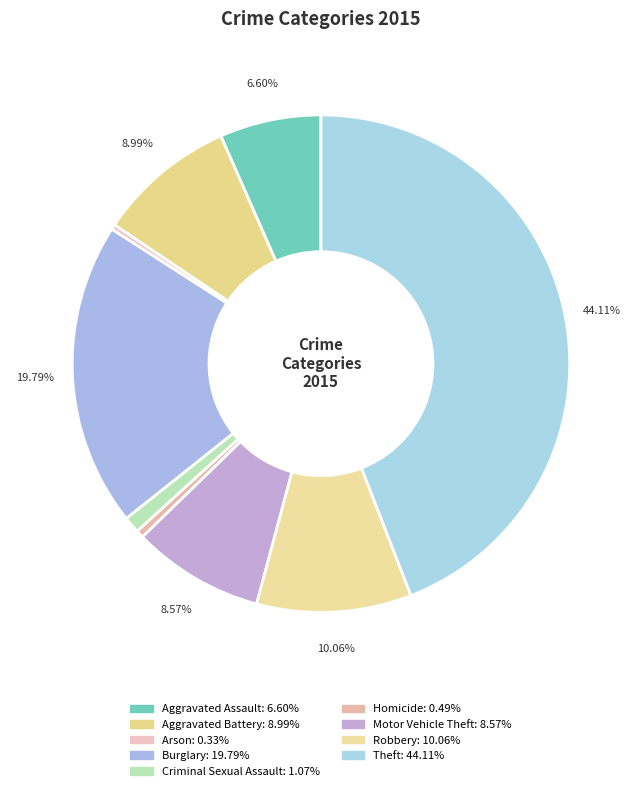

To the nearest percent, what percentage of the pie is Motor Vehicle Theft?

9%